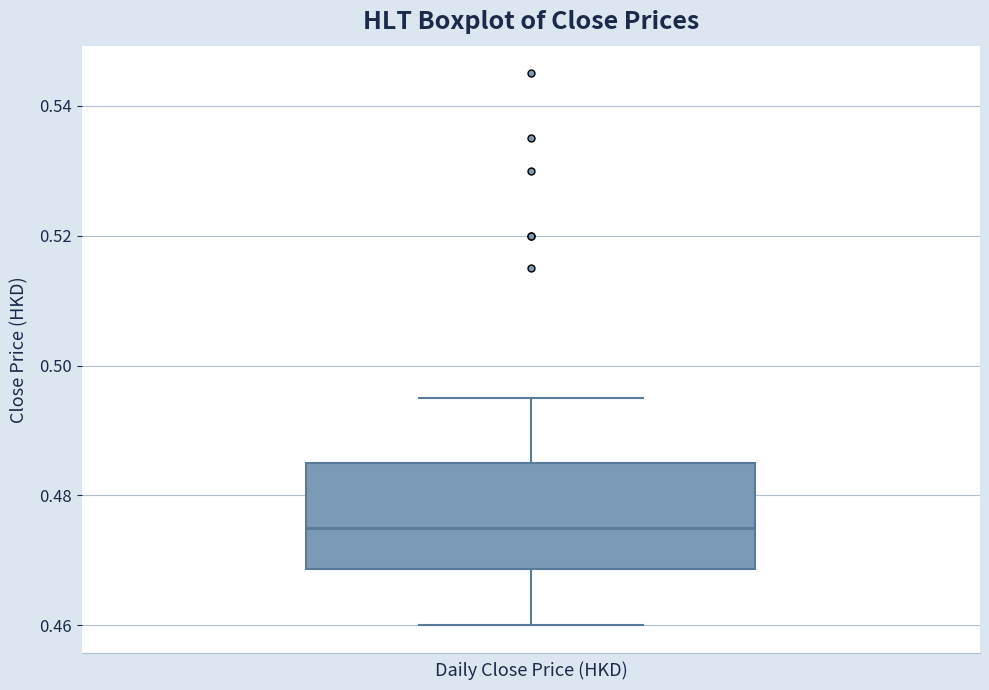

Where does the lower whisker of the box end on the y-axis? The values are not printed on the chart, so give them approximately, as read against the axis.

0.460